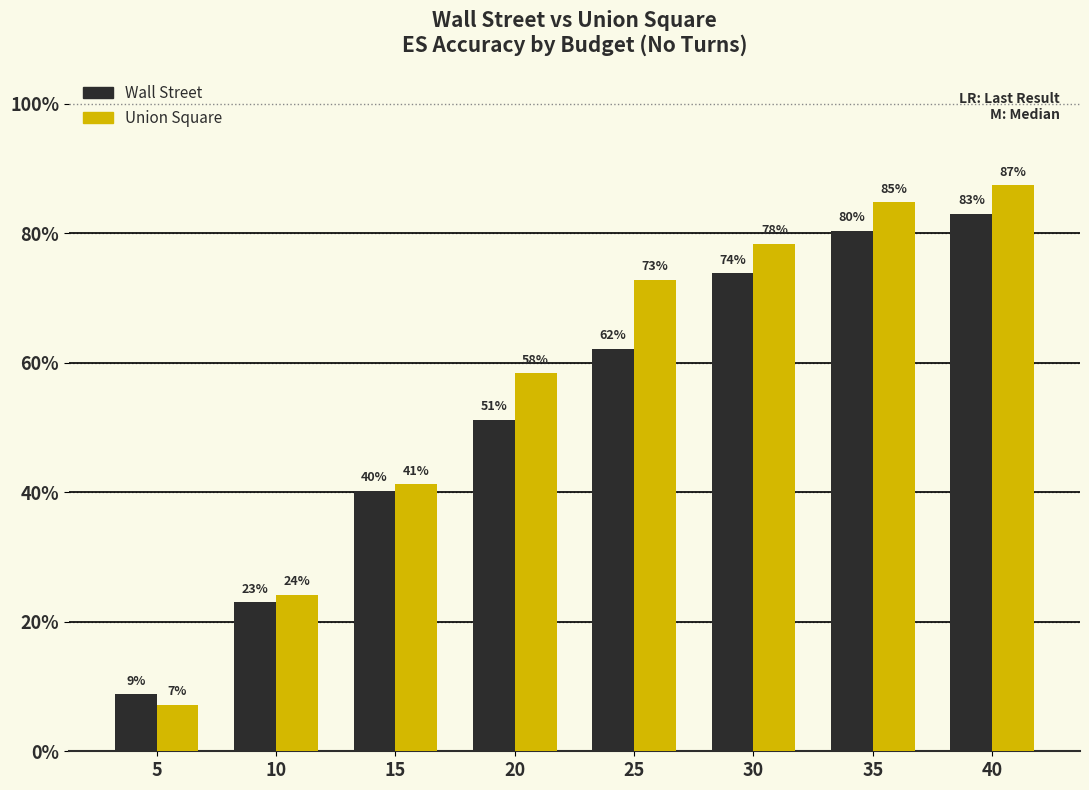

What are all the series names shown in the legend?

Wall Street, Union Square